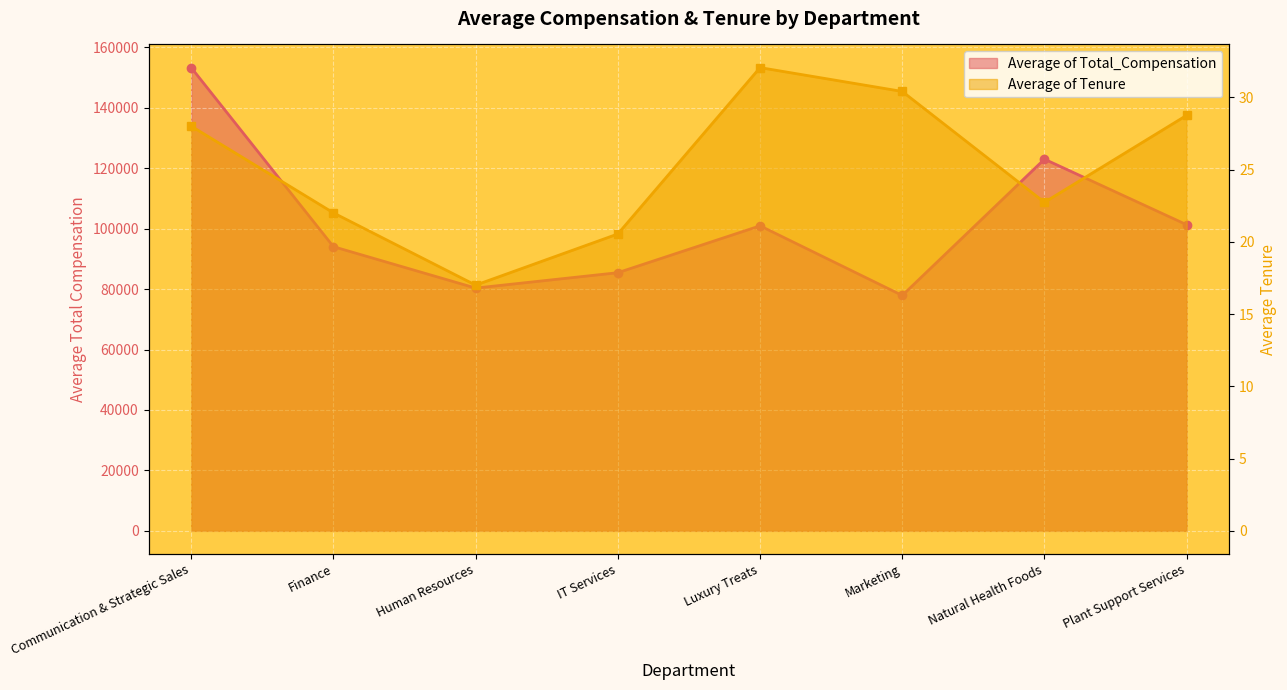

True or false: Average of Total_Compensation and Average of Tenure cross at least once.

False